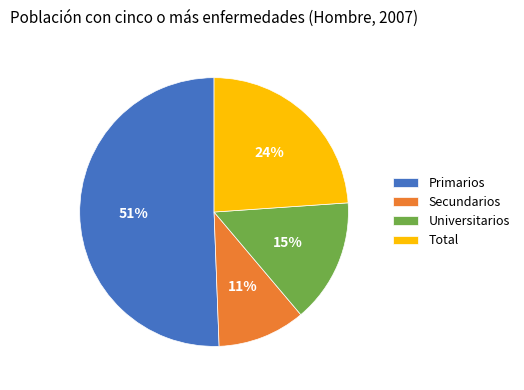

Rank the categories by value from lowest to highest.

Secundarios, Universitarios, Total, Primarios